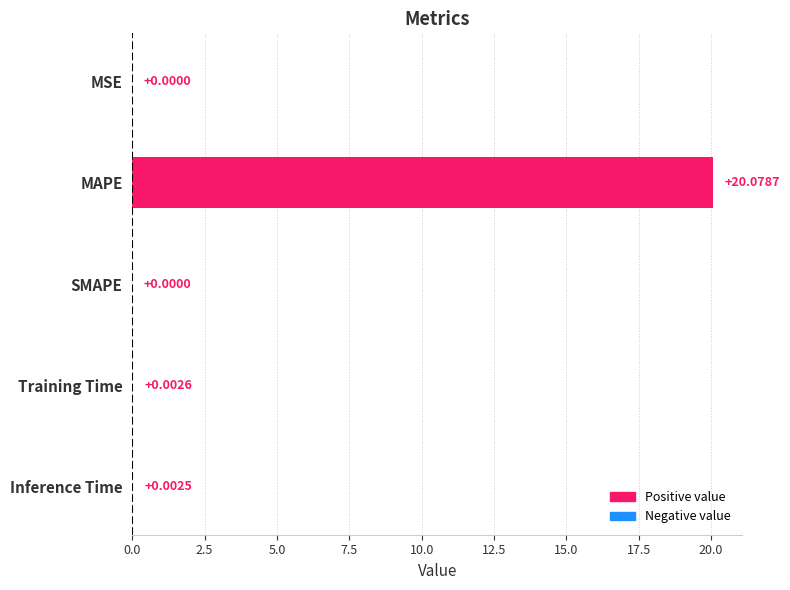

At which label is the value closest to 10?

Training Time